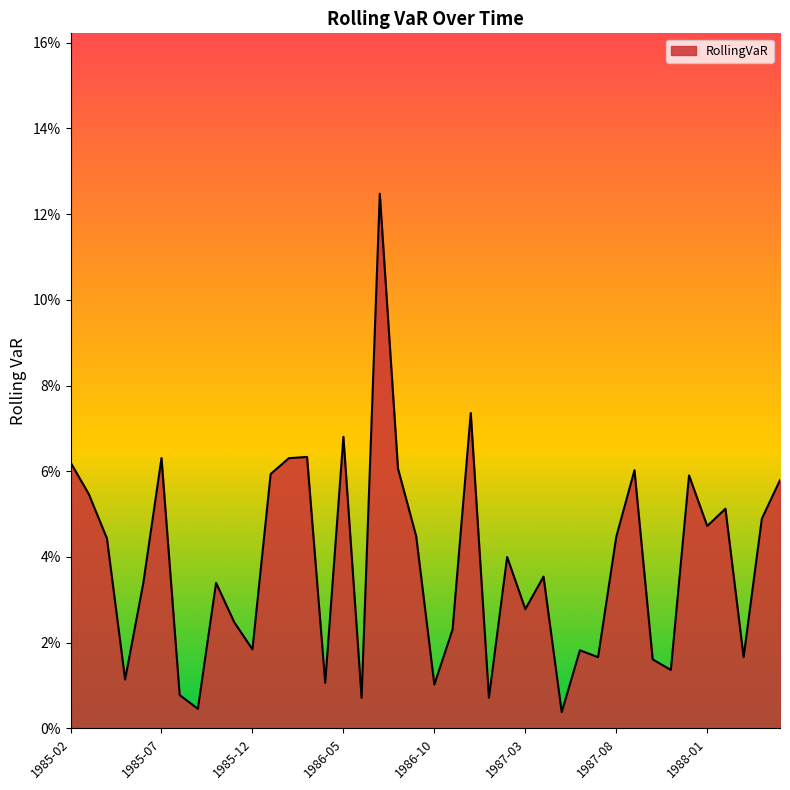

Does the chart display data point markers on the line(s)?

No